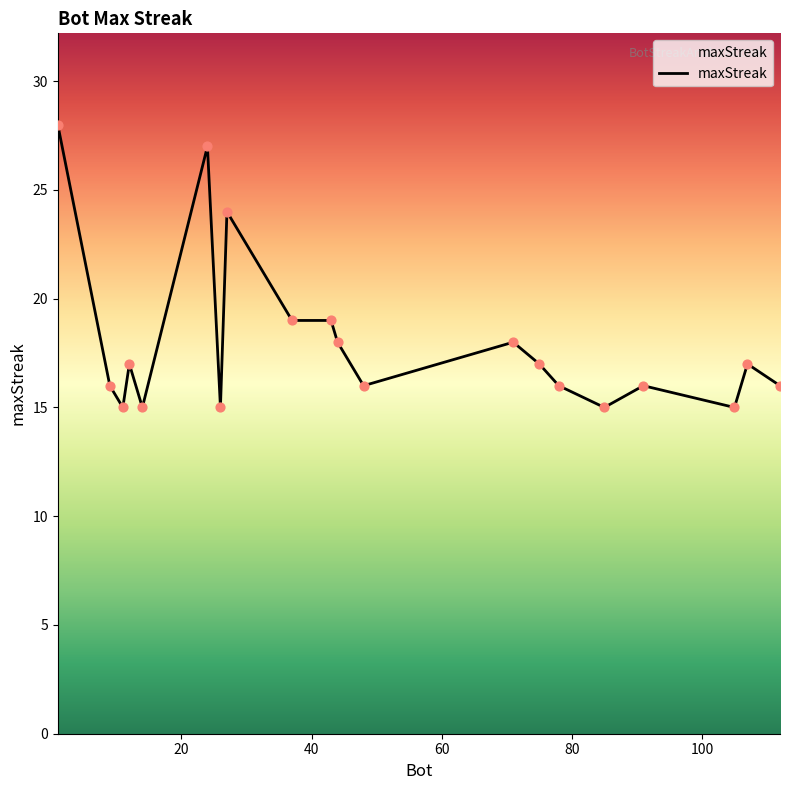

What is the difference between the maximum and minimum values?

13